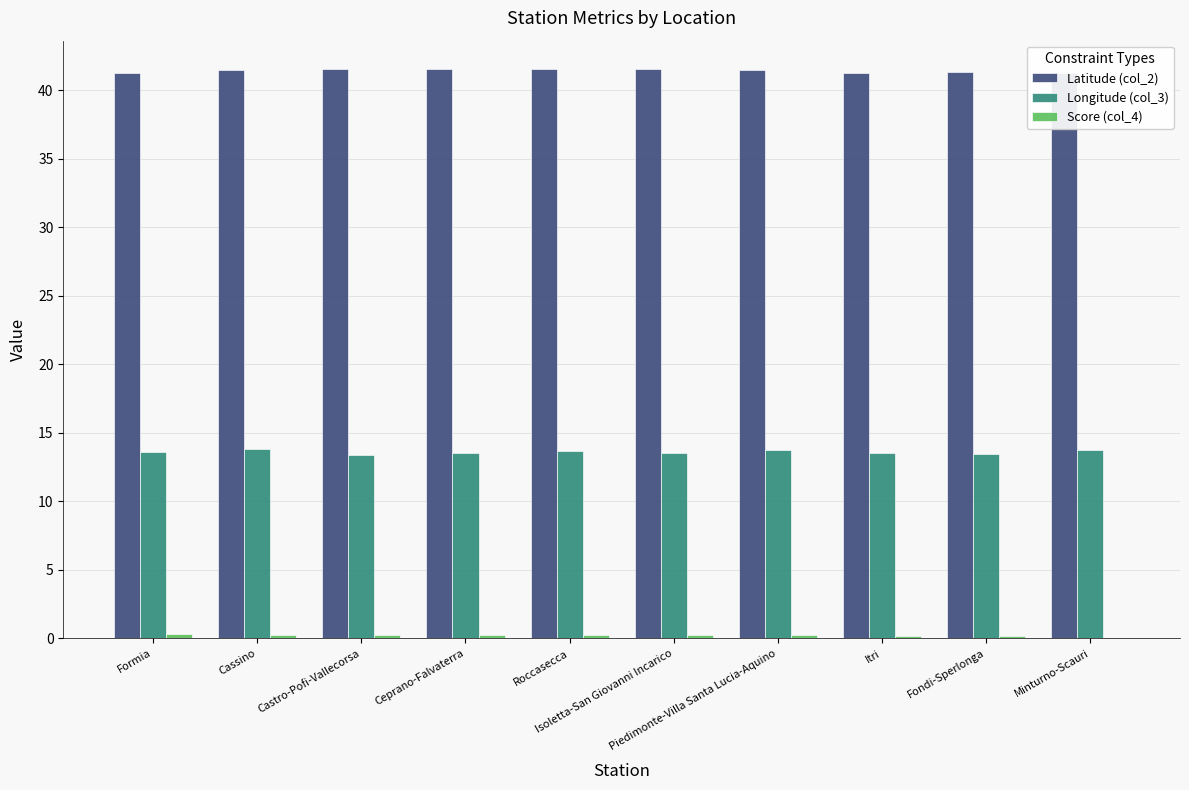

At which category is the sum across all series the highest?

Cassino